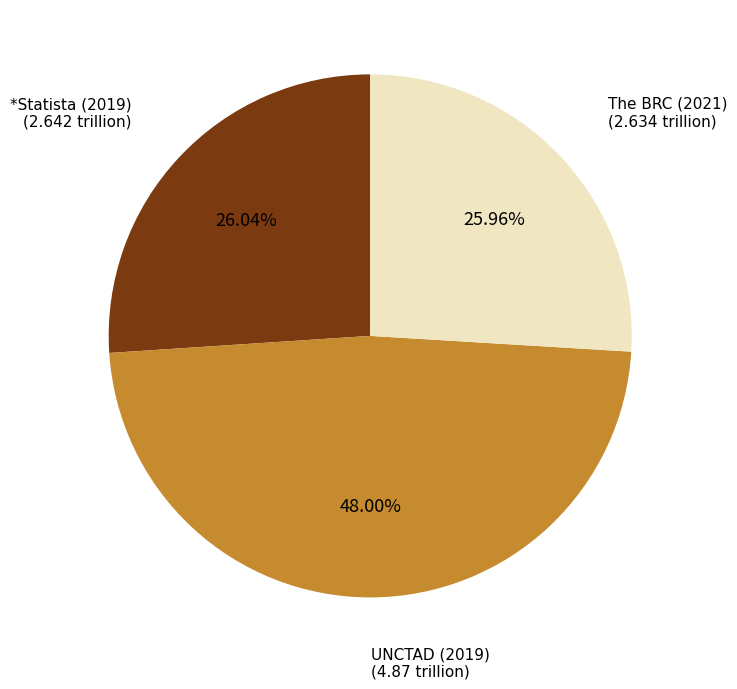

To the nearest percent, what percentage of the pie is The BRC (2021)?

26%